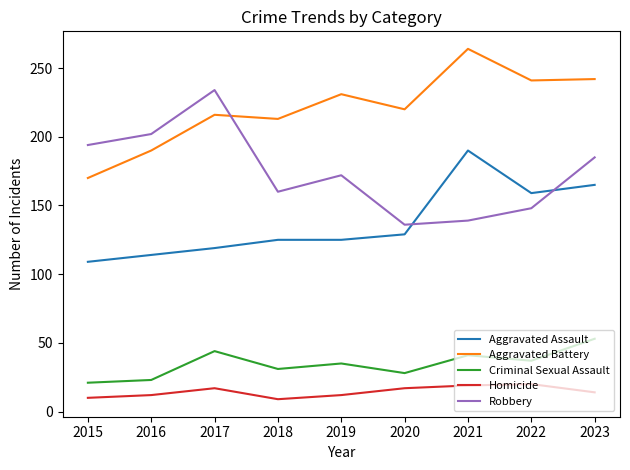

In Aggravated Battery, how many points are higher than both neighbors (excluding endpoints)?

3